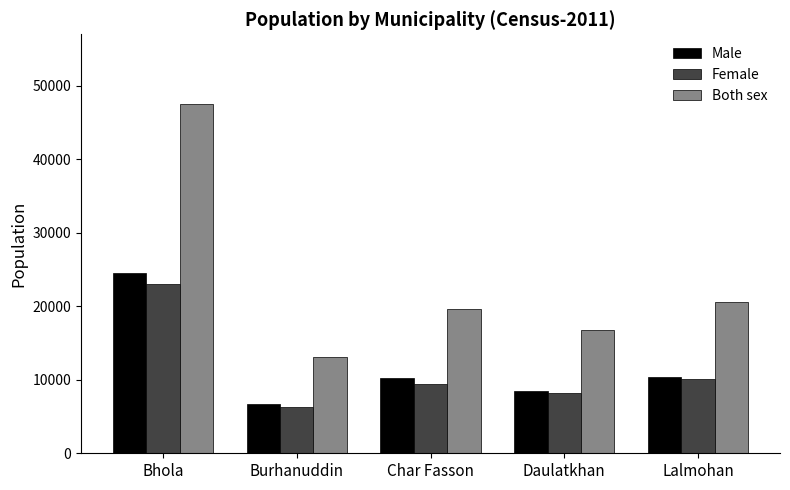

At which label is Female closest to 14670?

Lalmohan